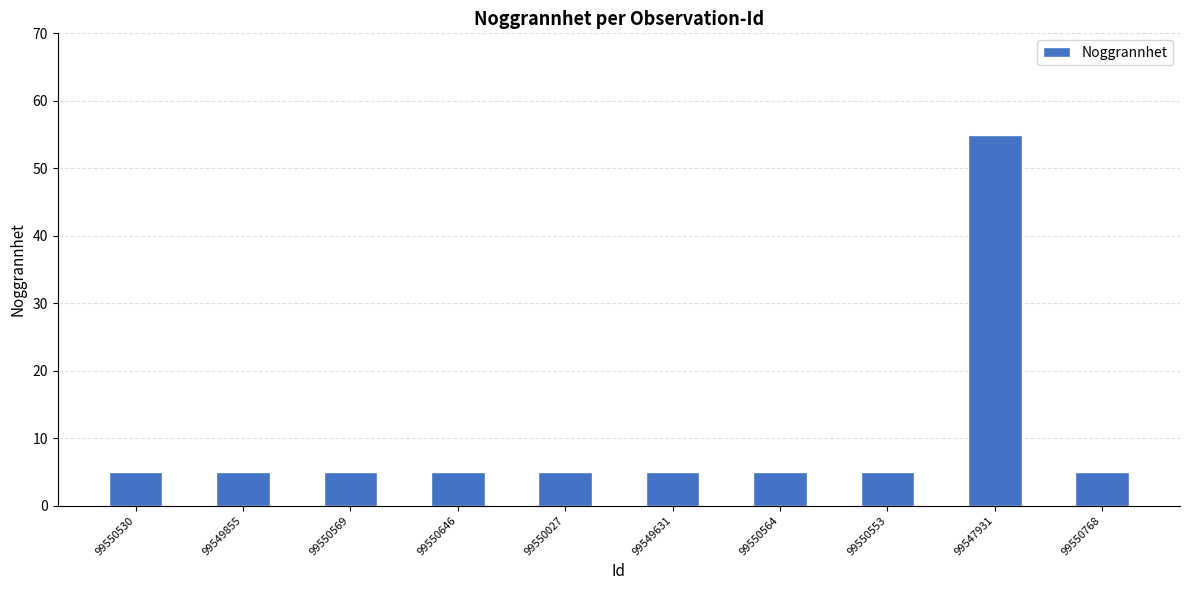

What is the label of the 8th bar from the right?

99550569